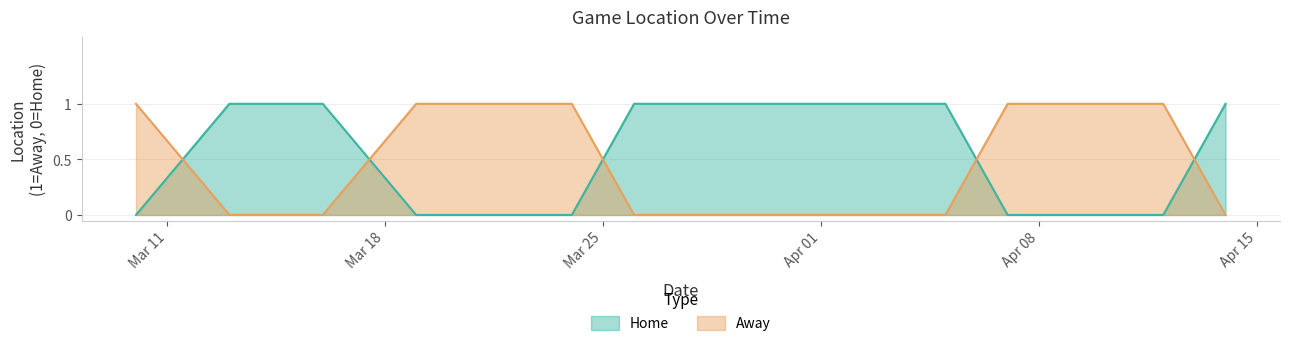

After their last crossing, which series has the higher values: Away or Home?

Home